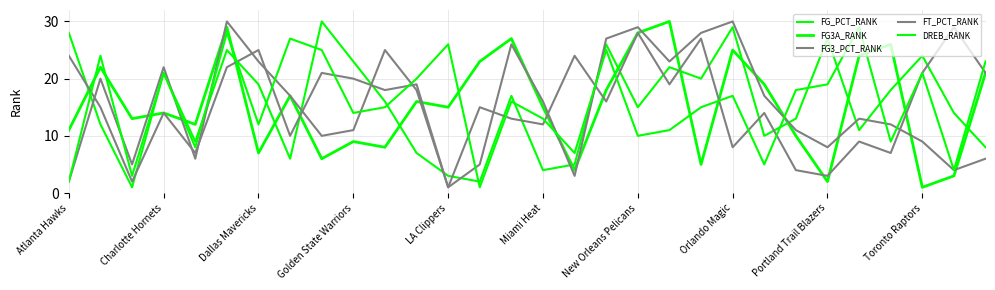

True or false: FG3_PCT_RANK has more than 2 interior local peaks.

True